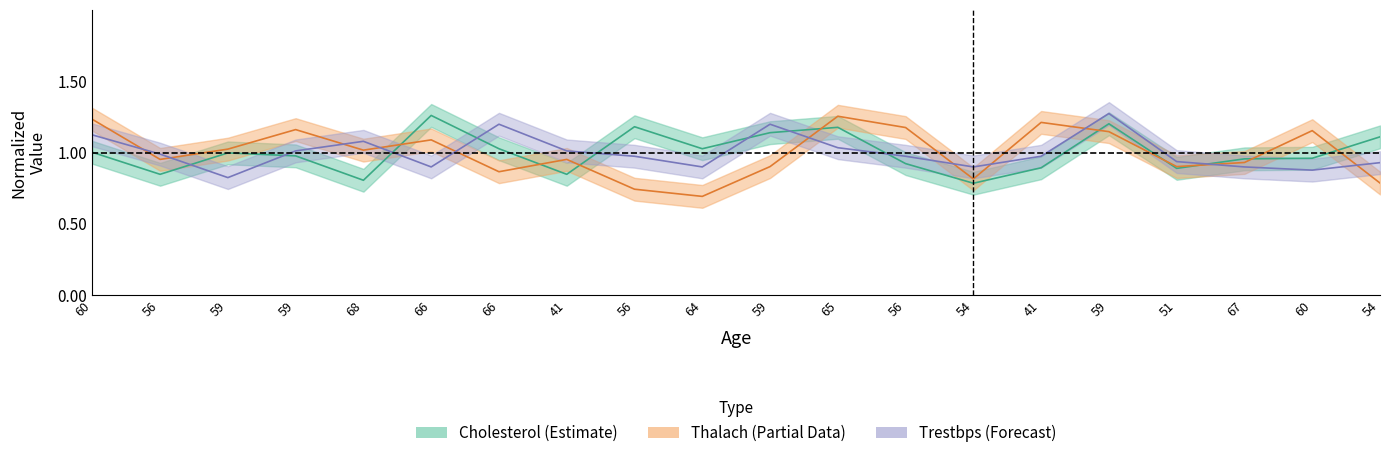

Between 56 and 56, which is larger?

56